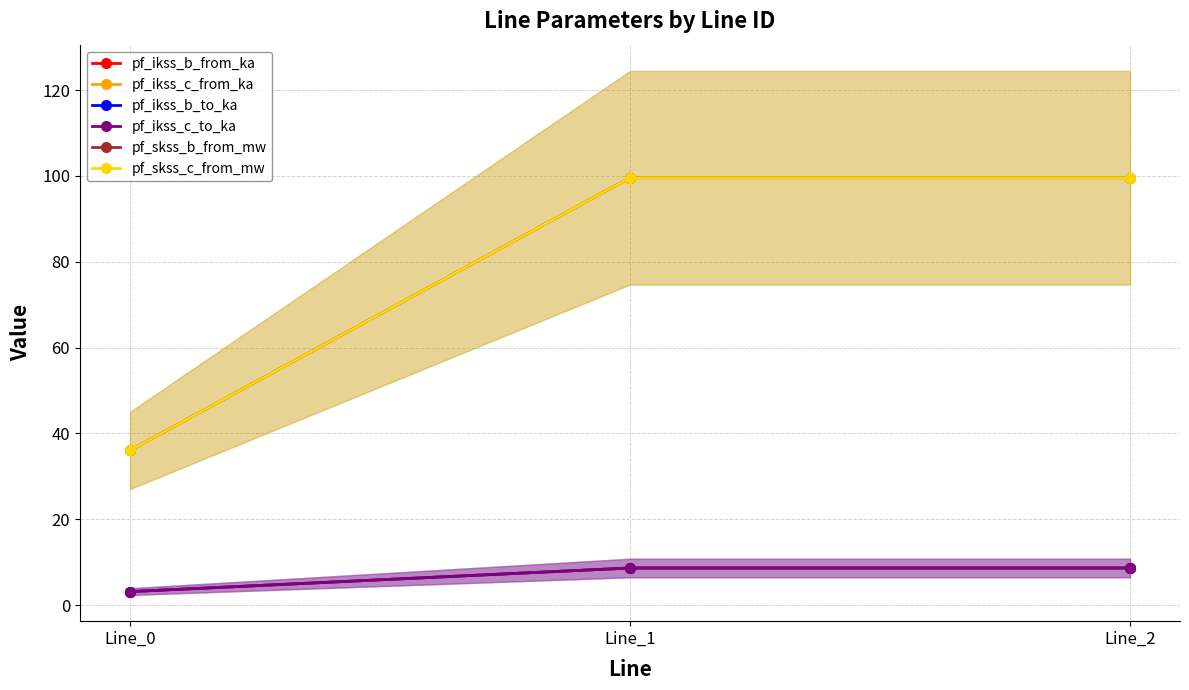

Rank the series at Line_1 from highest to lowest value.

pf_skss_b_from_mw, pf_skss_c_from_mw, pf_ikss_b_from_ka, pf_ikss_b_to_ka, pf_ikss_c_from_ka, pf_ikss_c_to_ka